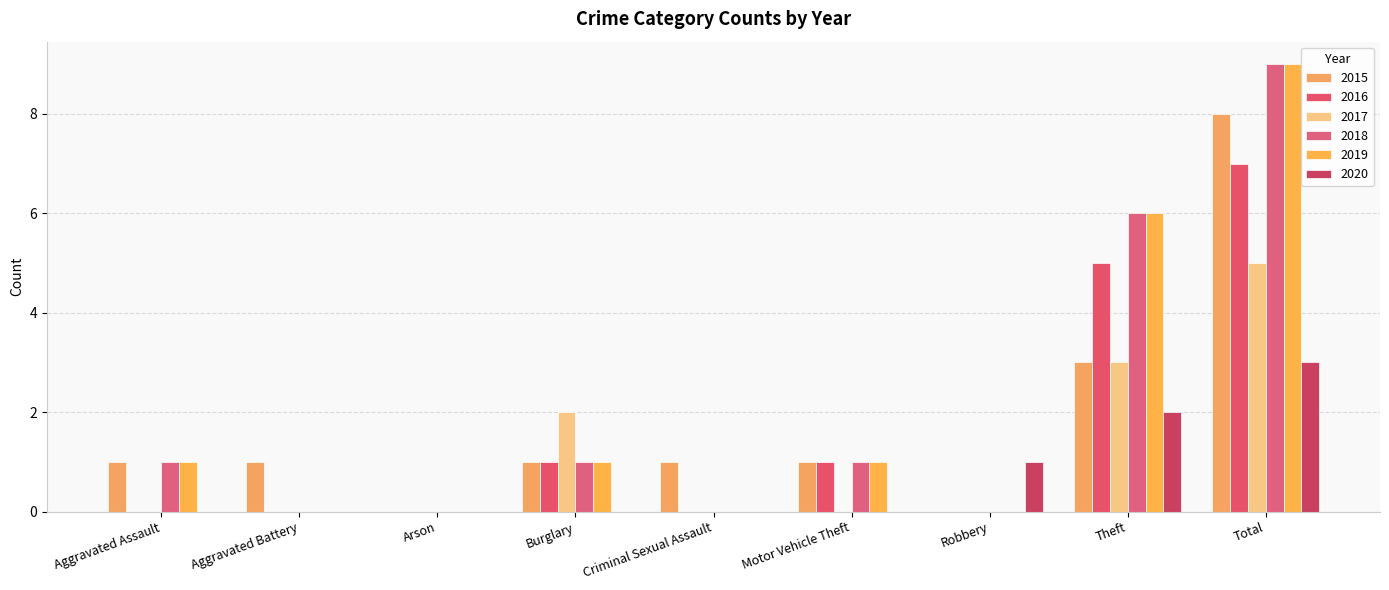

Is the value of 2020 at Motor Vehicle Theft greater than the value of 2015 at Burglary?

No